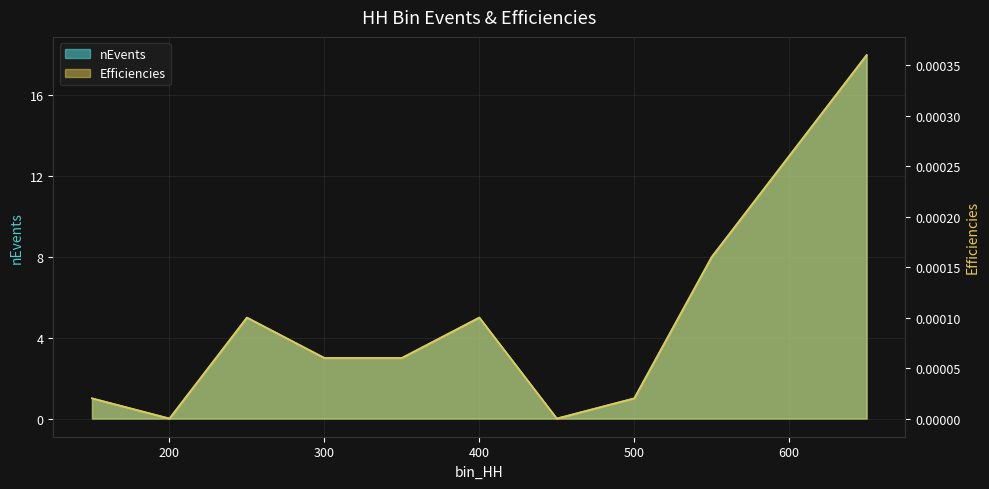

Which has a higher value, 200 or 550?

550